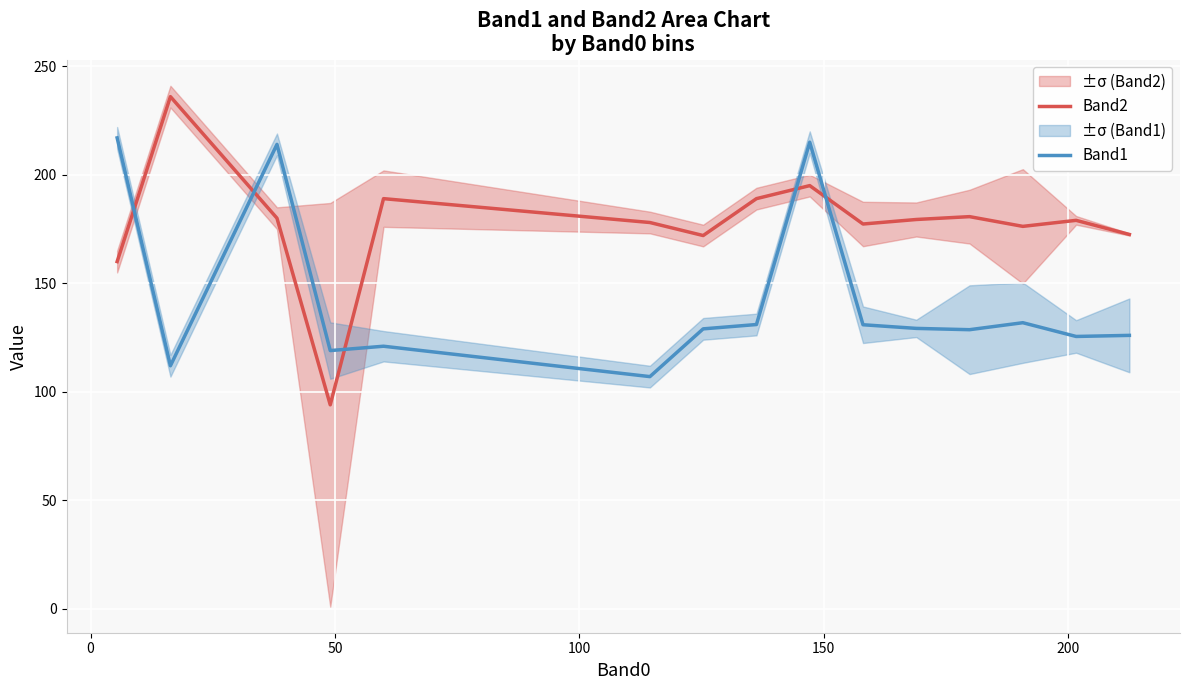

True or false: Band2 and Band1 cross at least once.

True